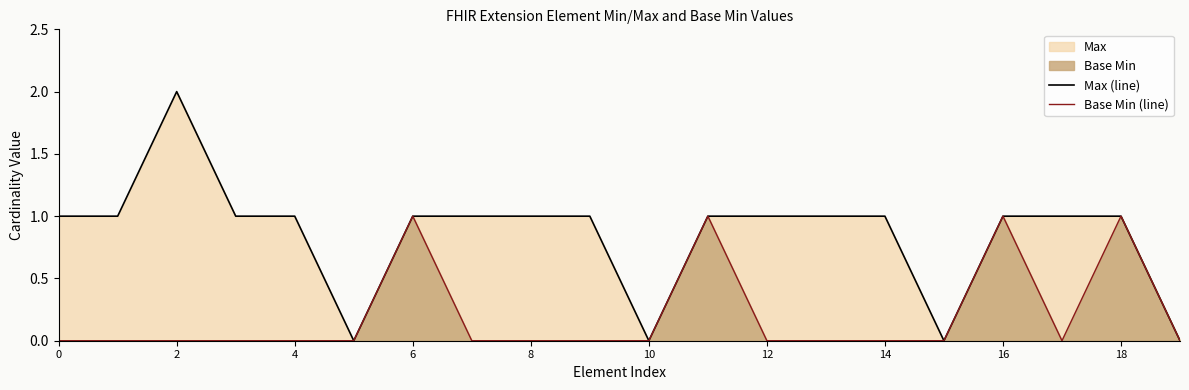

How many lines are shown in the chart?

2